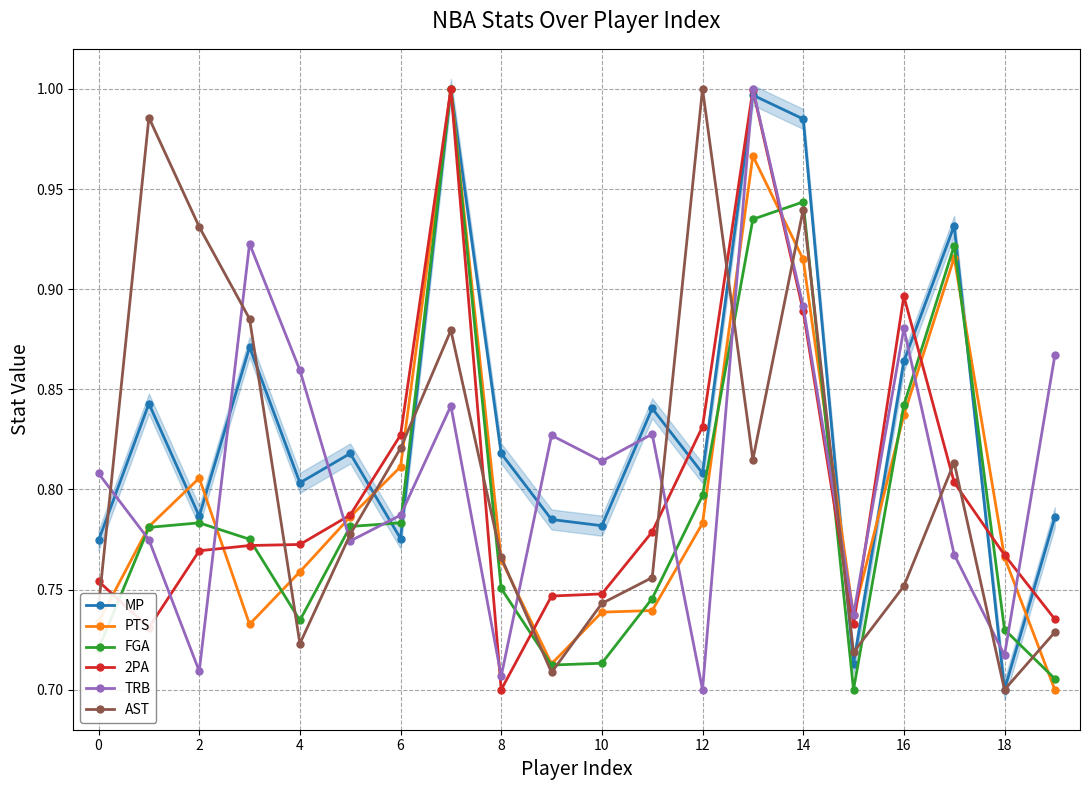

What is the minimum value for MP?

0.7